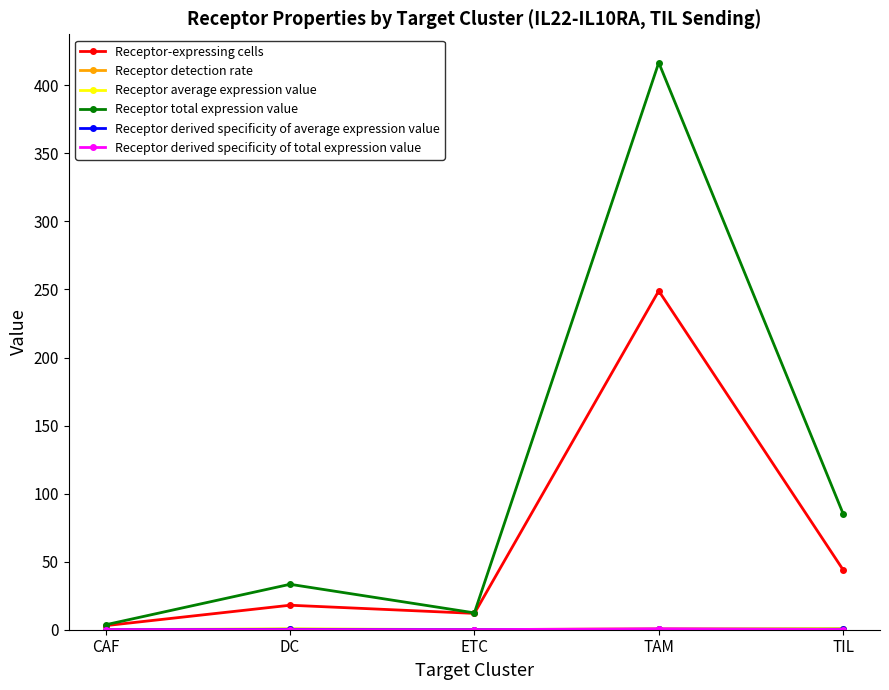

What is the label of the 3rd point from the left?

ETC